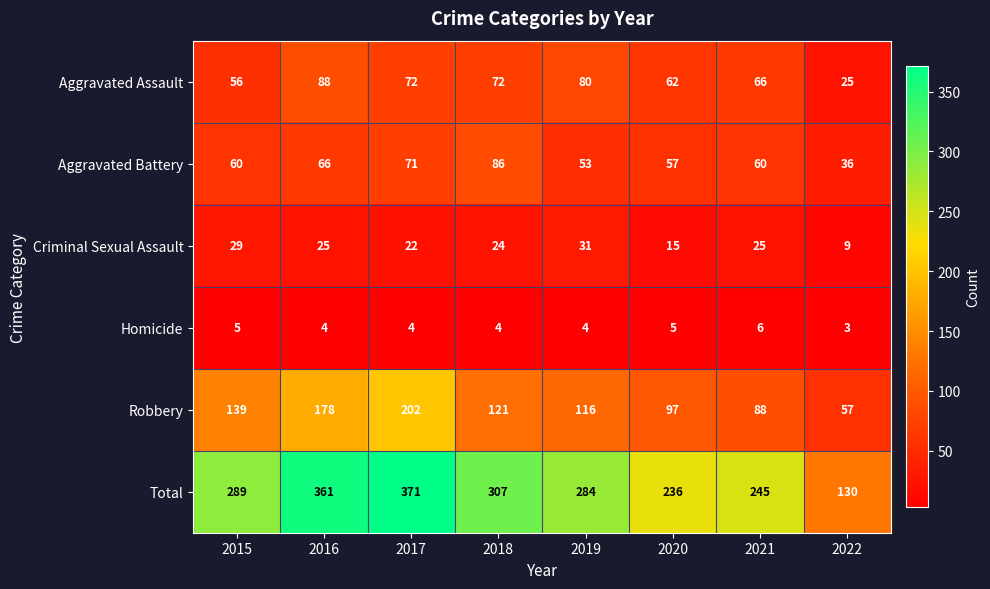

Which label corresponds to the smallest value in the chart?

2022